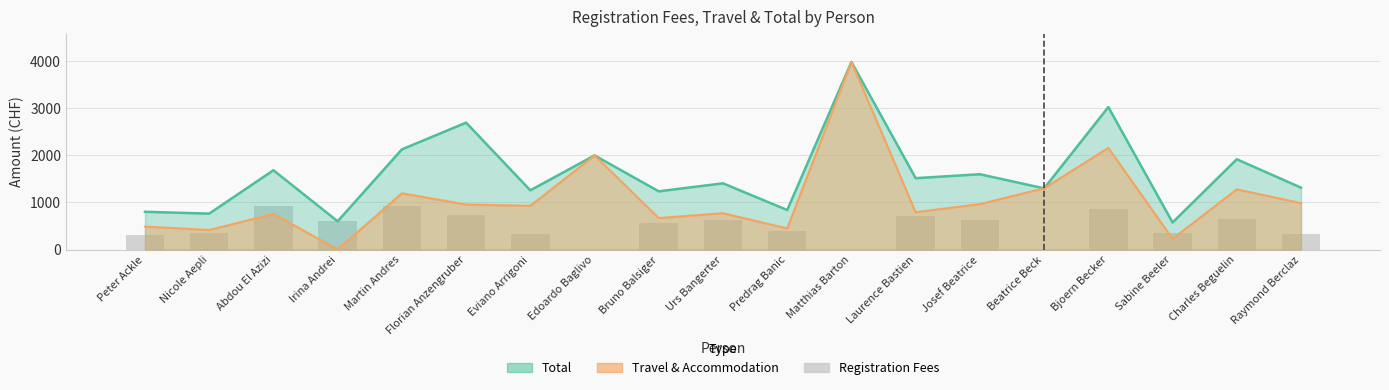

At which category does the chart reach its minimum across all series?

Edoardo Baglivo